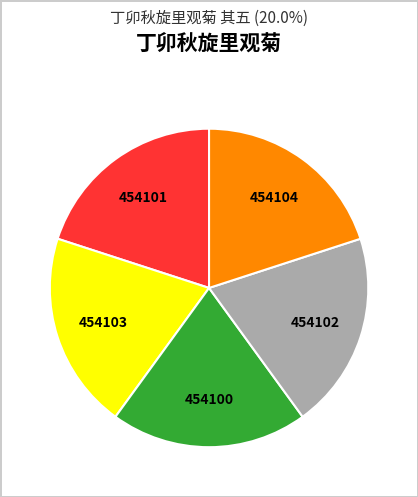

Is there any slice that represents more than half of the pie?

No